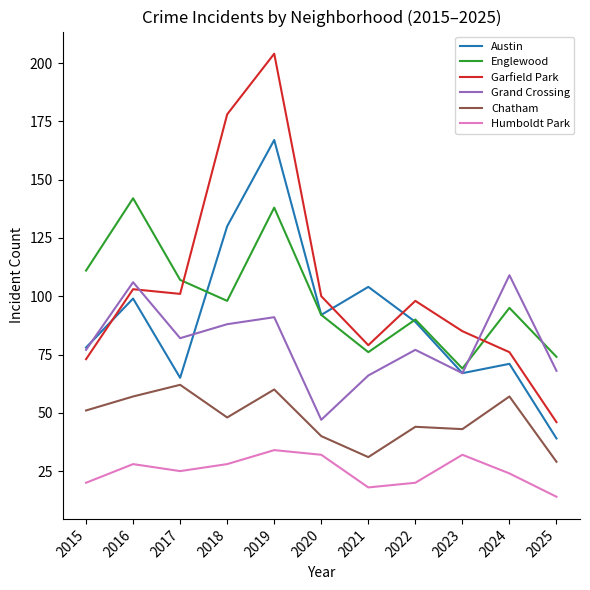

List the series in order of their peak value, lowest first.

Humboldt Park, Chatham, Grand Crossing, Englewood, Austin, Garfield Park